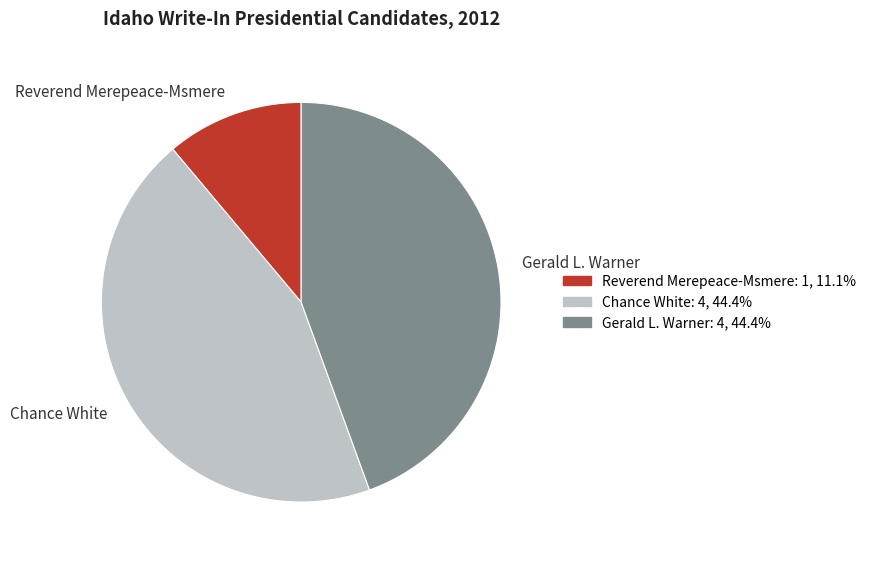

How many segments does this pie chart have?

3